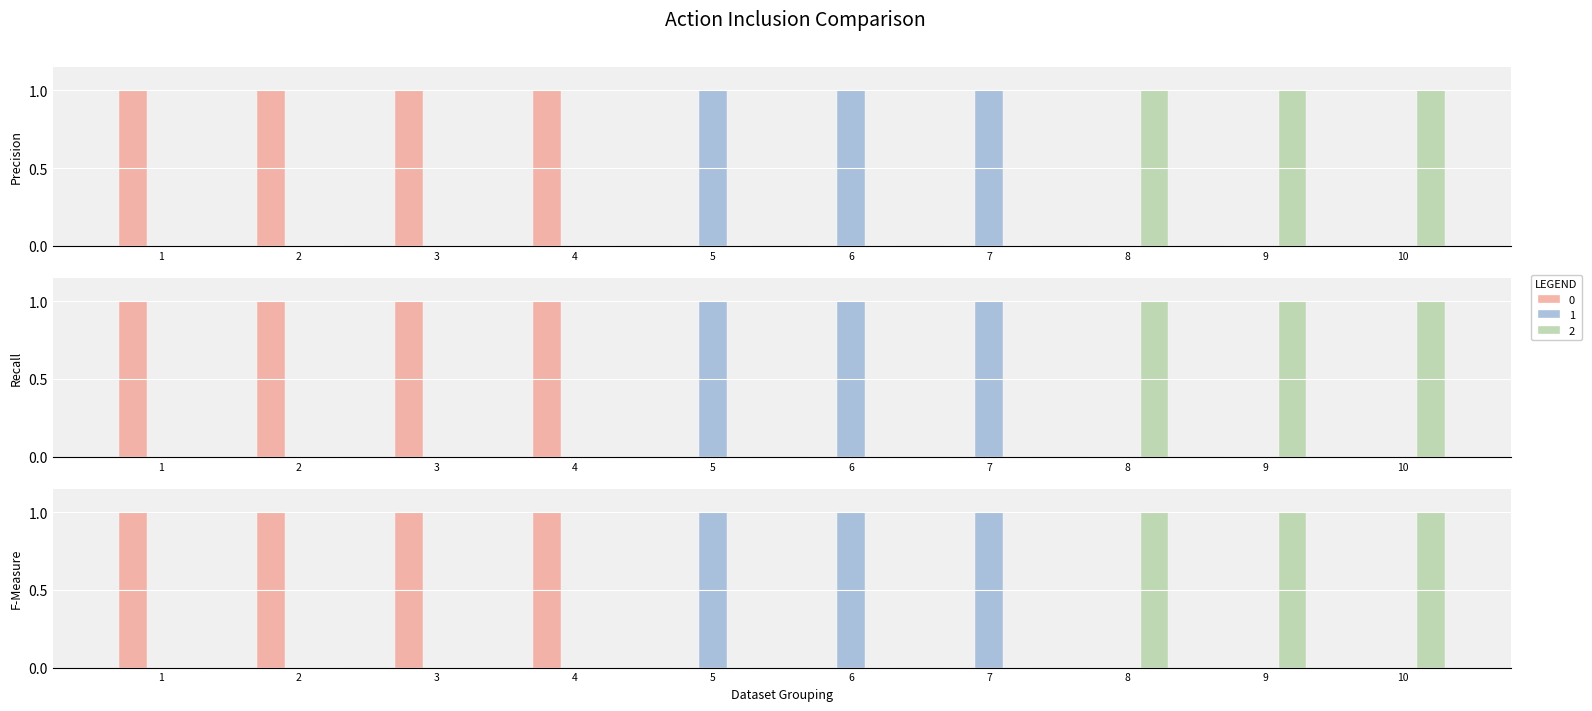

Reading left to right, extract all data points from this chart.

0: 1=1	2=1	3=1	4=1	5=0	6=0	7=0	8=0	9=0	10=0
1: 1=0	2=0	3=0	4=0	5=1	6=1	7=1	8=0	9=0	10=0
2: 1=0	2=0	3=0	4=0	5=0	6=0	7=0	8=1	9=1	10=1